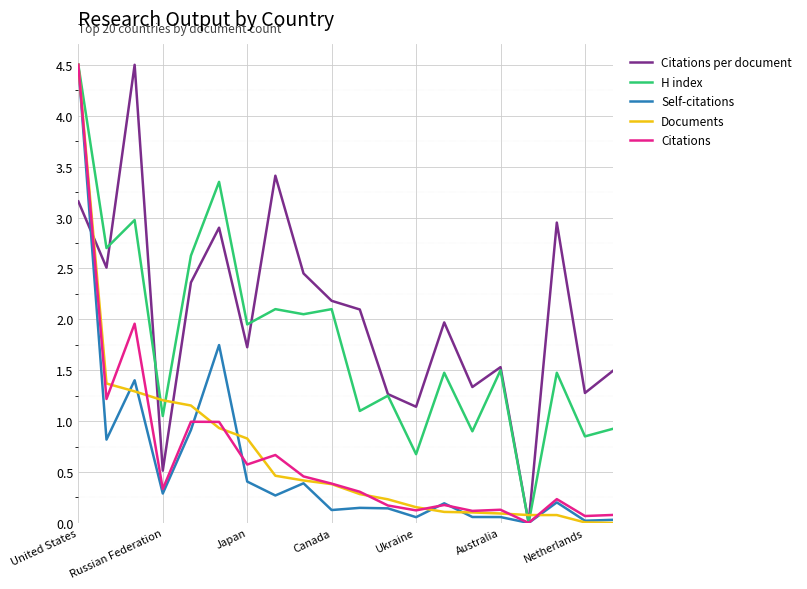

True or false: Citations per document and Documents cross at least once.

True